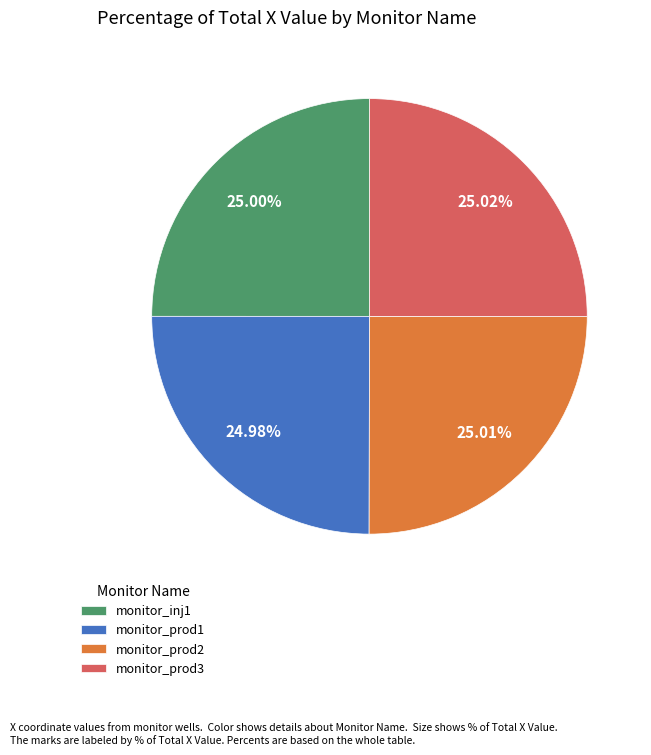

True or false: monitor_prod1 accounts for 25% of the total.

True